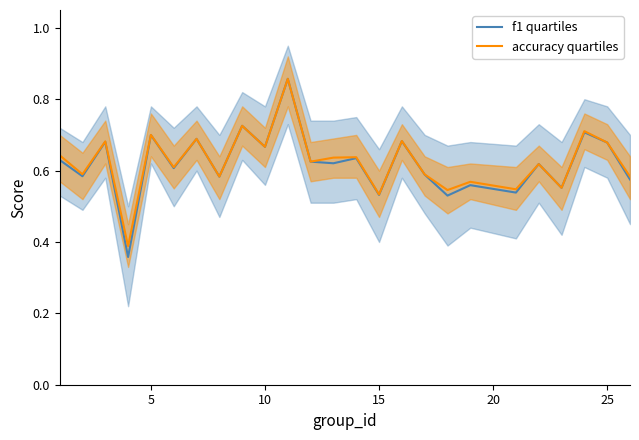

What is the value of the accuracy quartiles point at the 8th from the left?

0.6